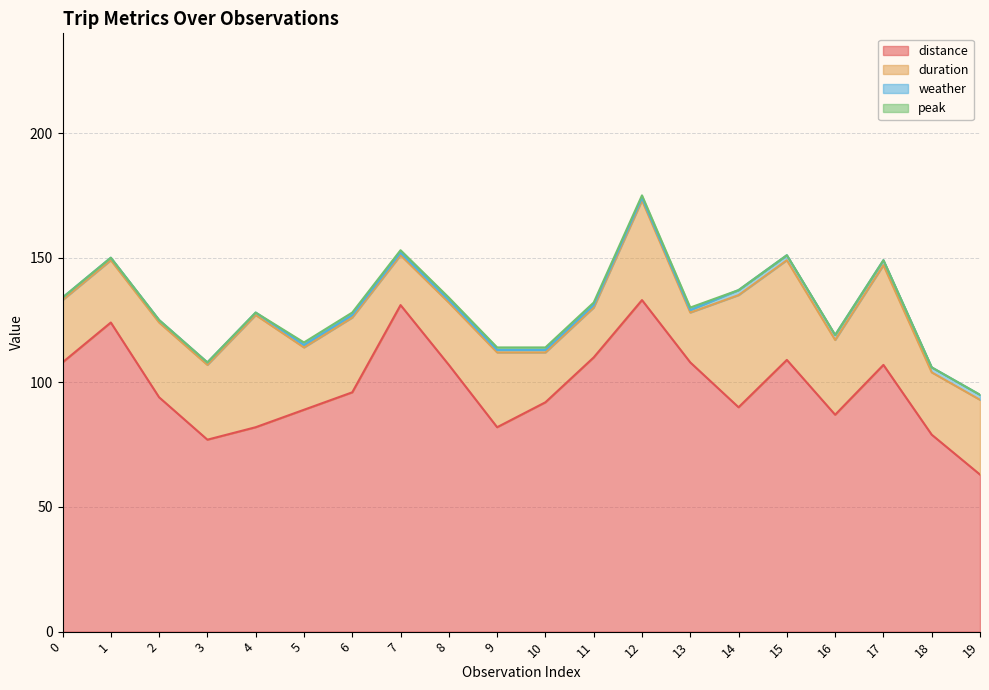

How many data points in duration are above 30?

5